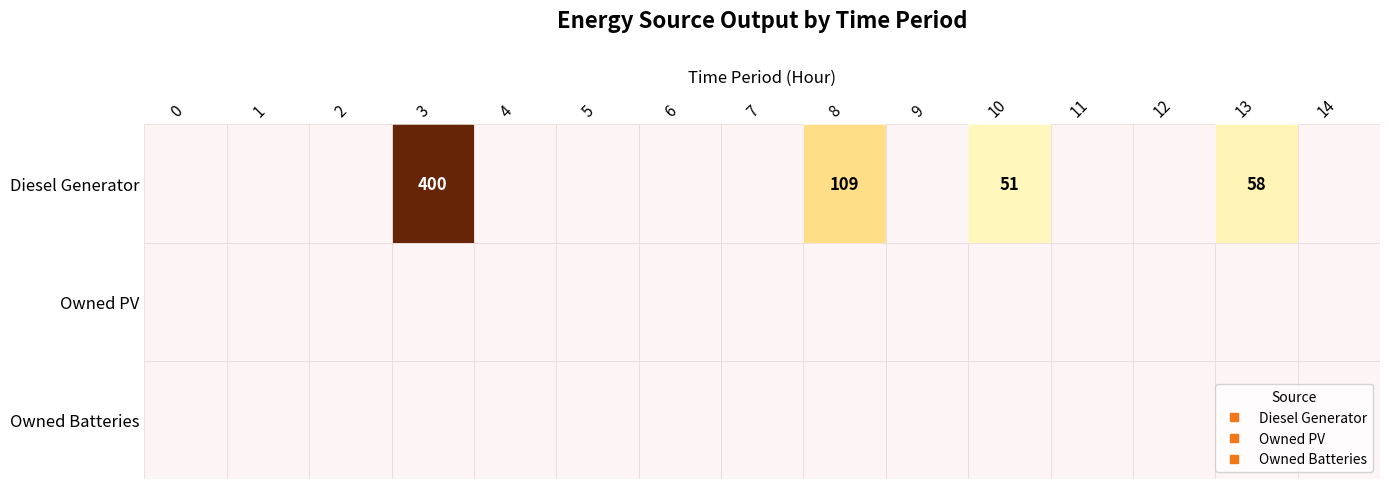

At which label does Diesel Generator reach its peak?

3